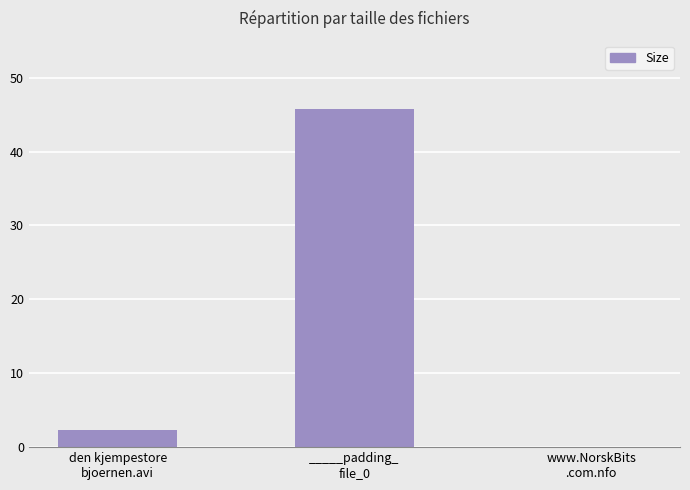

Reading left to right, what are all the values shown in this chart?

2.3	45.8	0.0